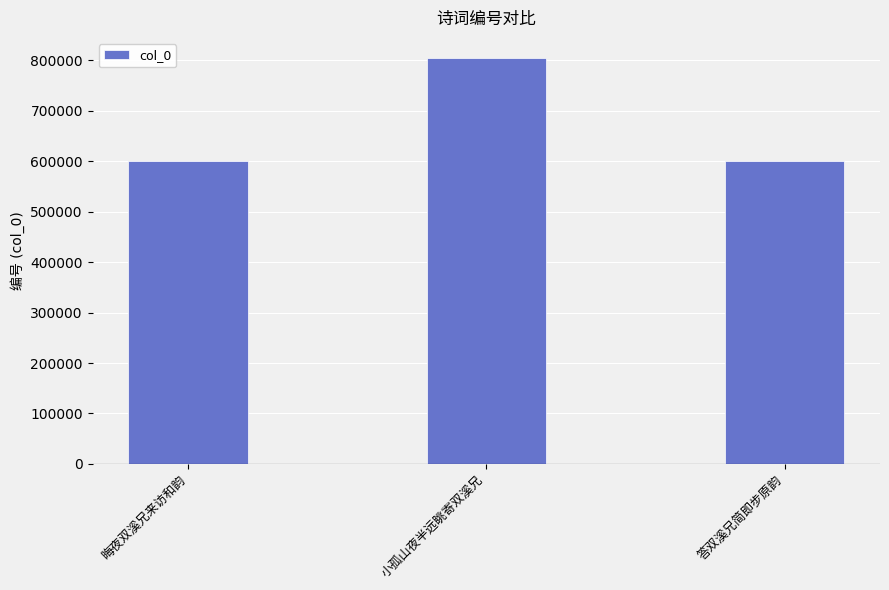

The chart shows a value of 900285 at 晦夜双溪兄来访和韵. True or false?

False